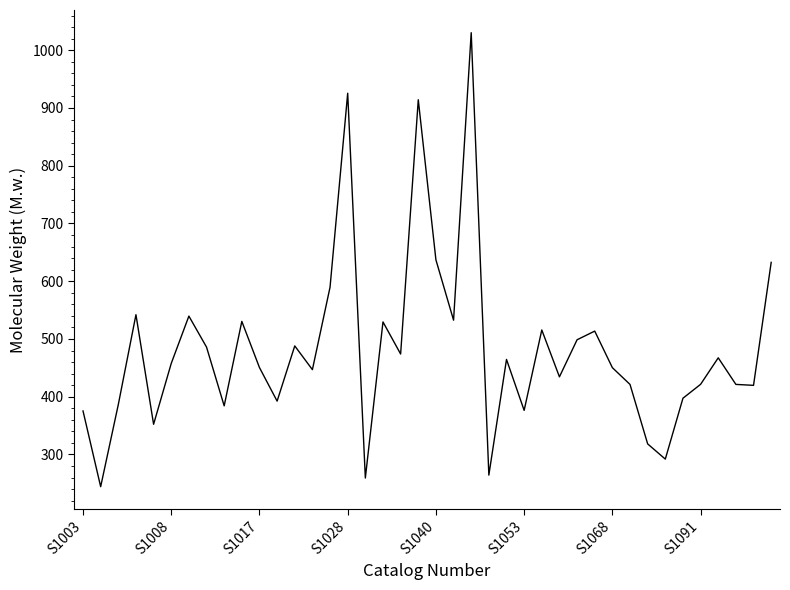

What is the sum of all values?

19278.0